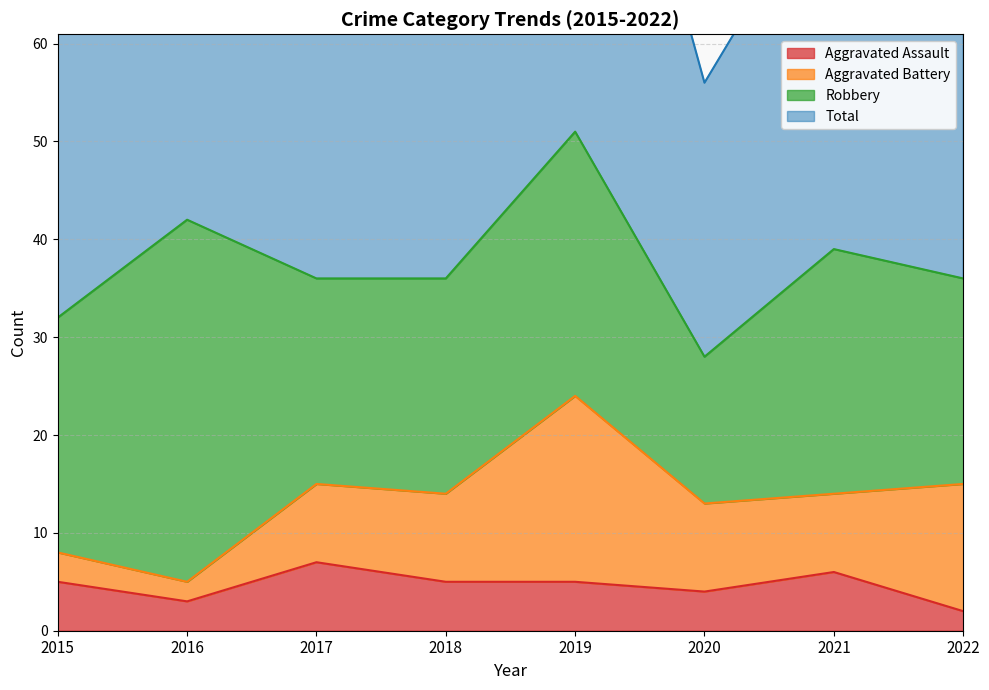

True or false: Total and Aggravated Assault intersect in this chart.

False